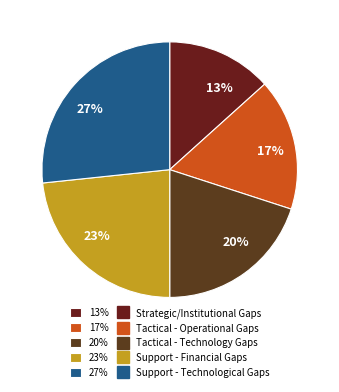

The 13% slice represents 13% of the pie. True or false?

True